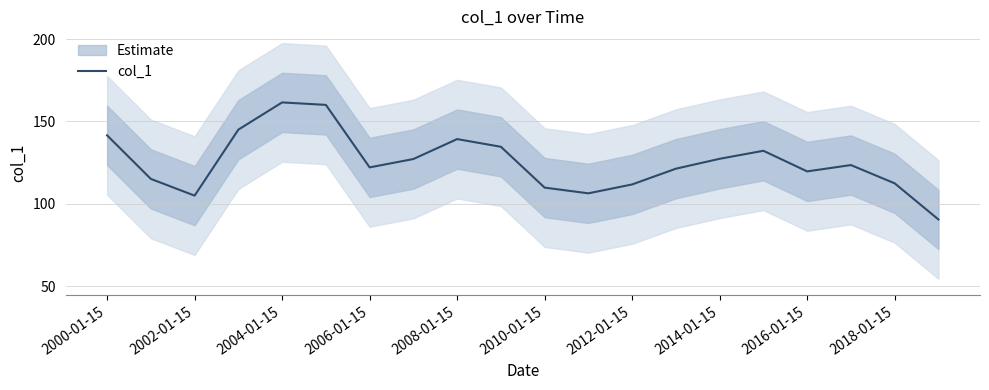

The value of col_1 at 2006-01-15 is 122.1. True or false?

True